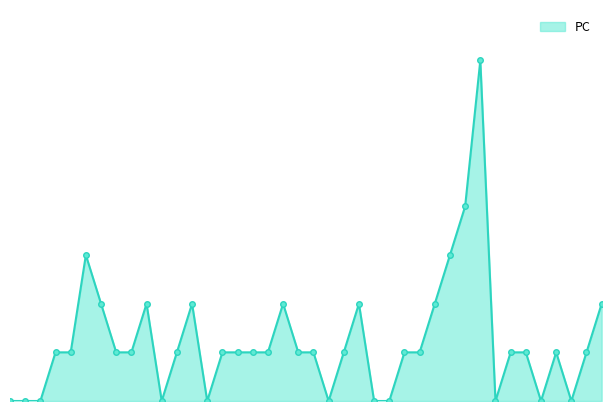

What is the difference between the maximum and minimum values?

7